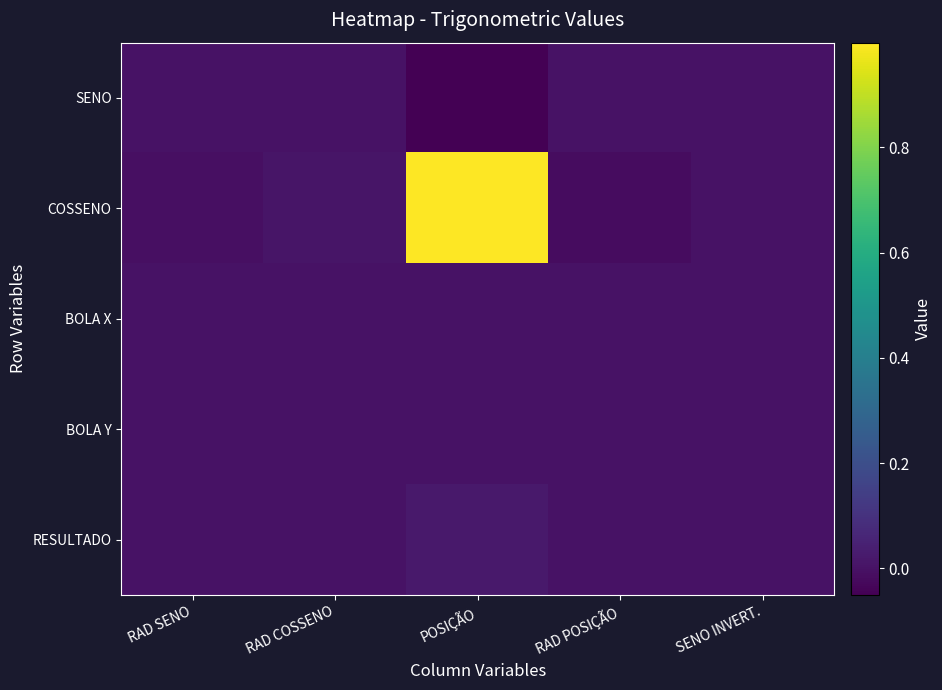

Reading right to left, list all the values displayed in this chart.

SENO: SENO INVERT.=0.0	RAD POSIÇÃO=0.0	POSIÇÃO=-0.1	RAD COSSENO=-0.0	RAD SENO=0.0
COSSENO: SENO INVERT.=-0.0	RAD POSIÇÃO=-0.0	POSIÇÃO=1.0	RAD COSSENO=0.0	RAD SENO=-0.0
BOLA X: SENO INVERT.=0.0	RAD POSIÇÃO=0.0	POSIÇÃO=-0.0	RAD COSSENO=-0.0	RAD SENO=0.0
BOLA Y: SENO INVERT.=-0.0	RAD POSIÇÃO=-0.0	POSIÇÃO=0.0	RAD COSSENO=0.0	RAD SENO=-0.0
RESULTADO: SENO INVERT.=-0.0	RAD POSIÇÃO=-0.0	POSIÇÃO=0.0	RAD COSSENO=0.0	RAD SENO=-0.0